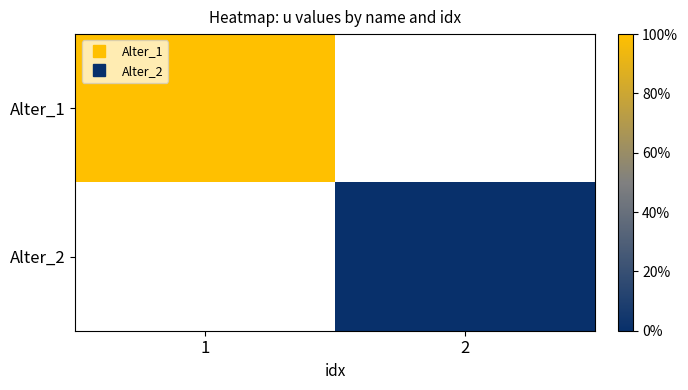

The value of Alter_2 at 2 is 0.0. True or false?

True